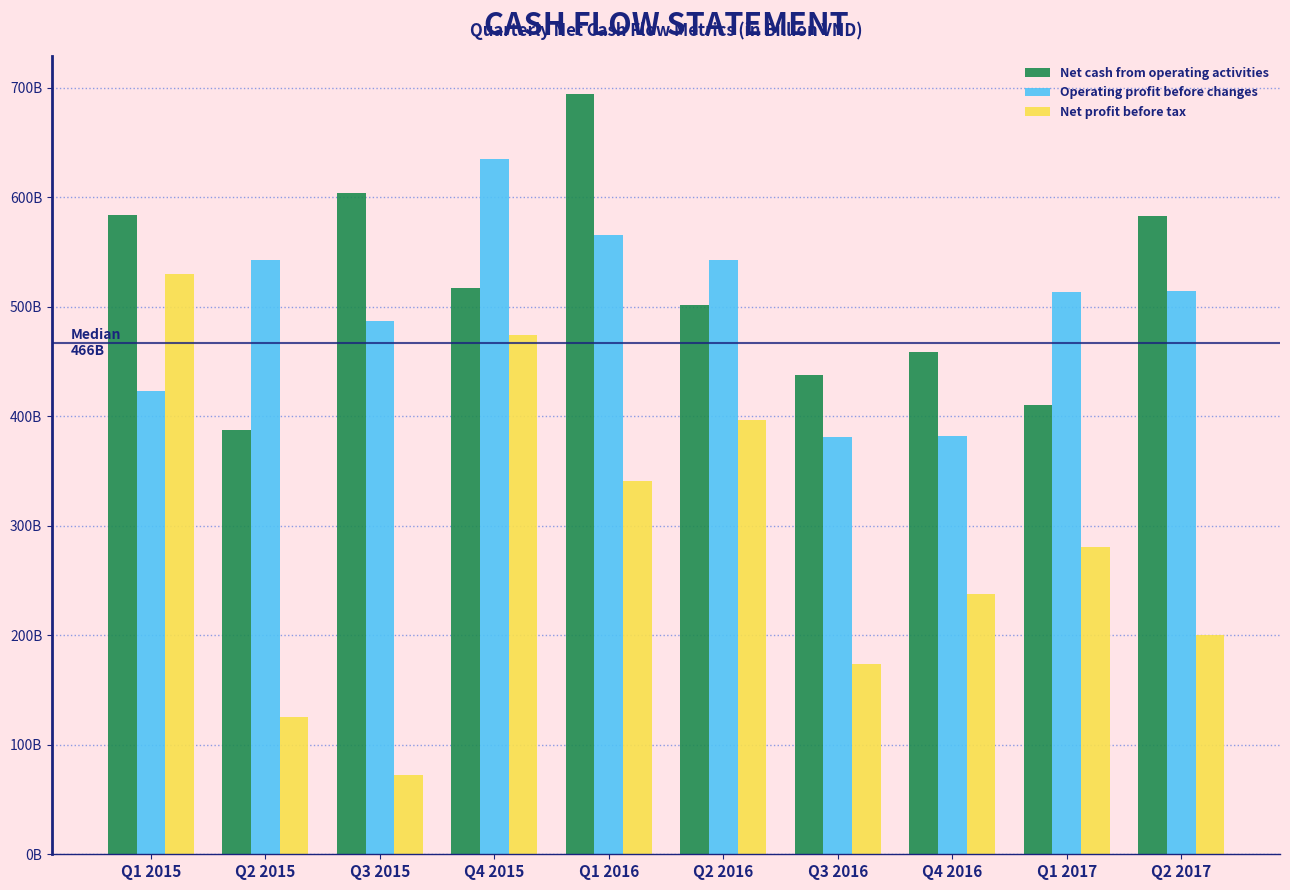

What are all the series names shown in the legend?

Net cash from operating activities, Operating profit before changes, Net profit before tax